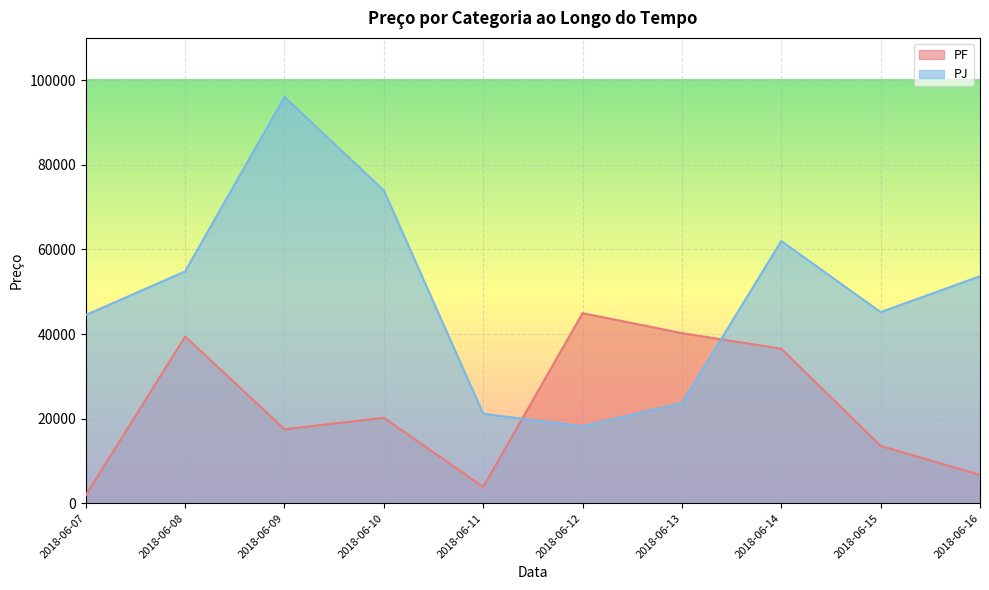

Between 2018-06-15 and 2018-06-14, which is larger?

2018-06-14